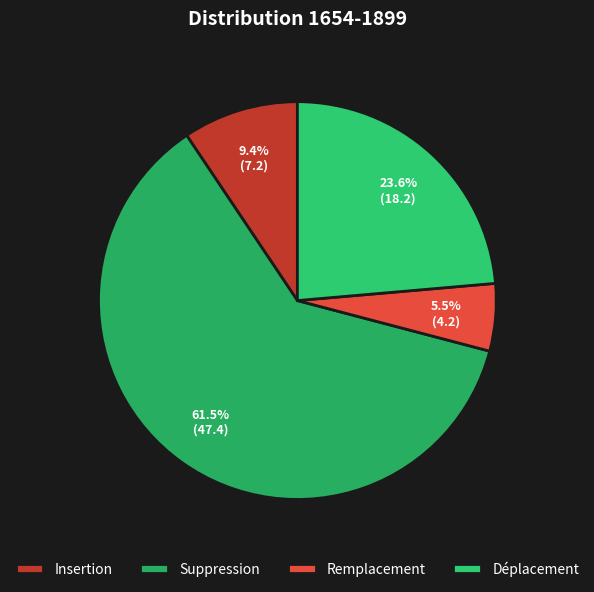

To the nearest percent, what portion does Suppression represent?

62%